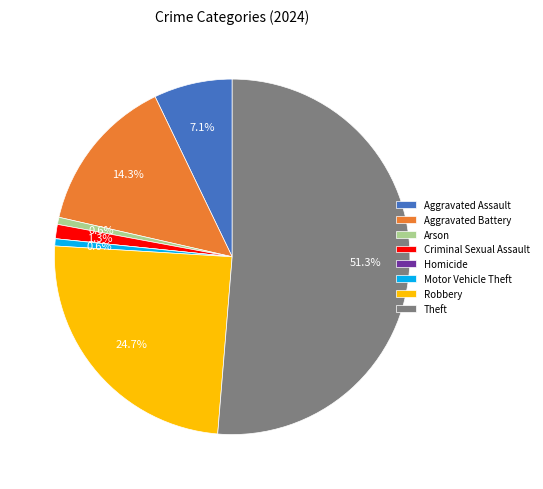

Which slice is the largest?

Theft